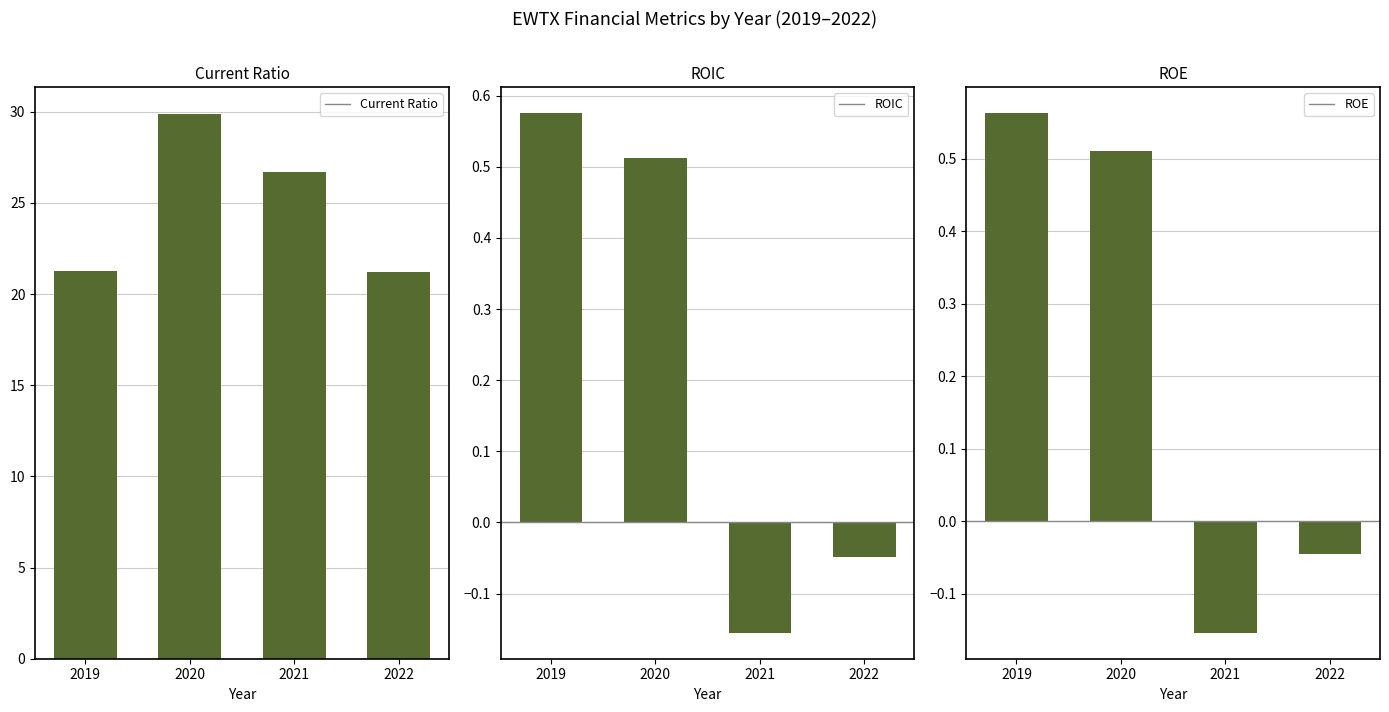

What are all the series names shown in the legend?

currentRatio, roic, roe